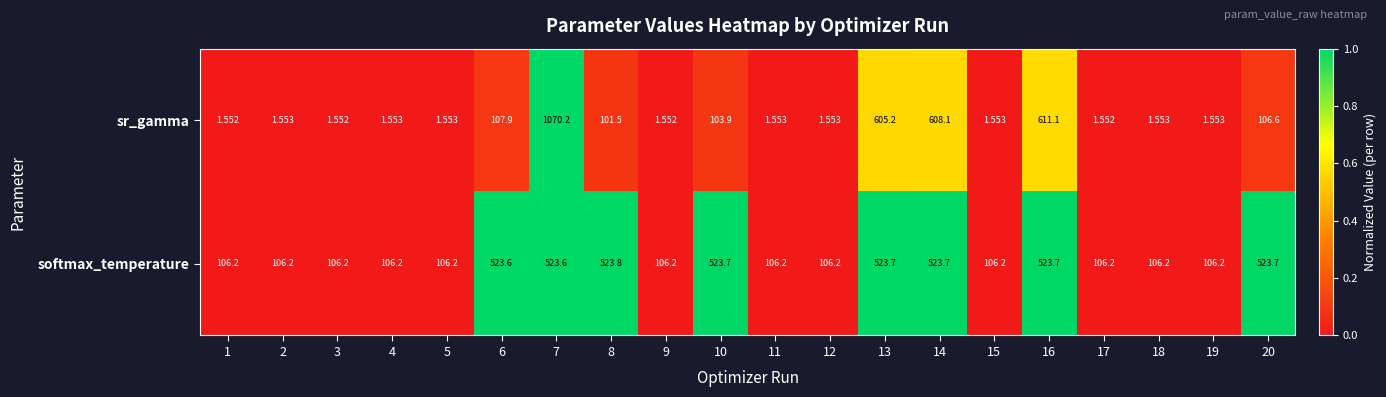

Rank the series at 11 from lowest to highest value.

sr_gamma, softmax_temperature